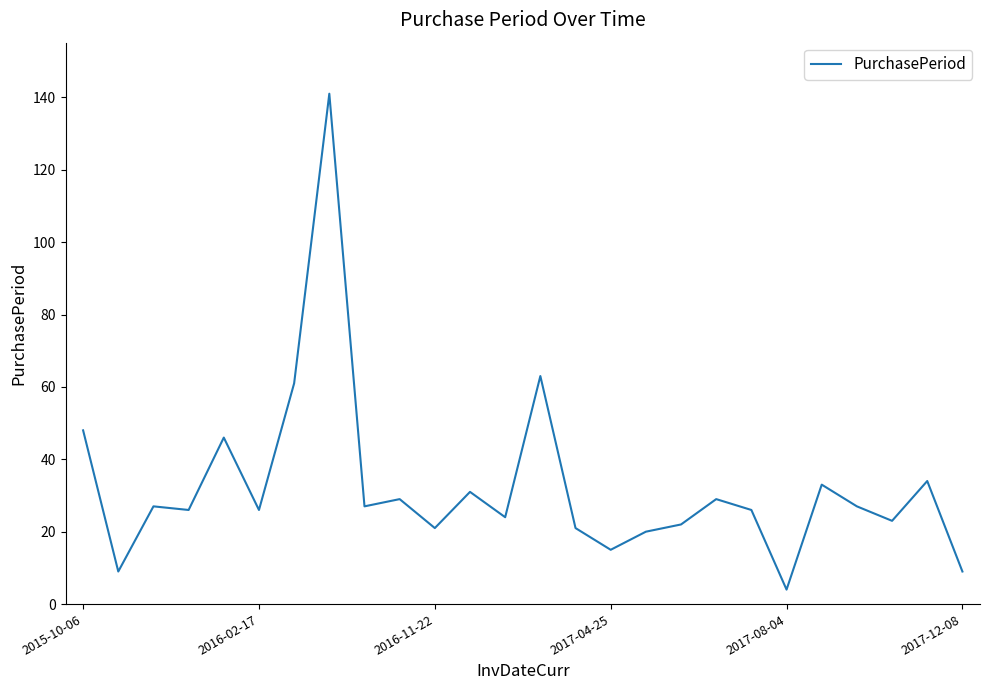

What is the difference between the maximum and minimum values?

137